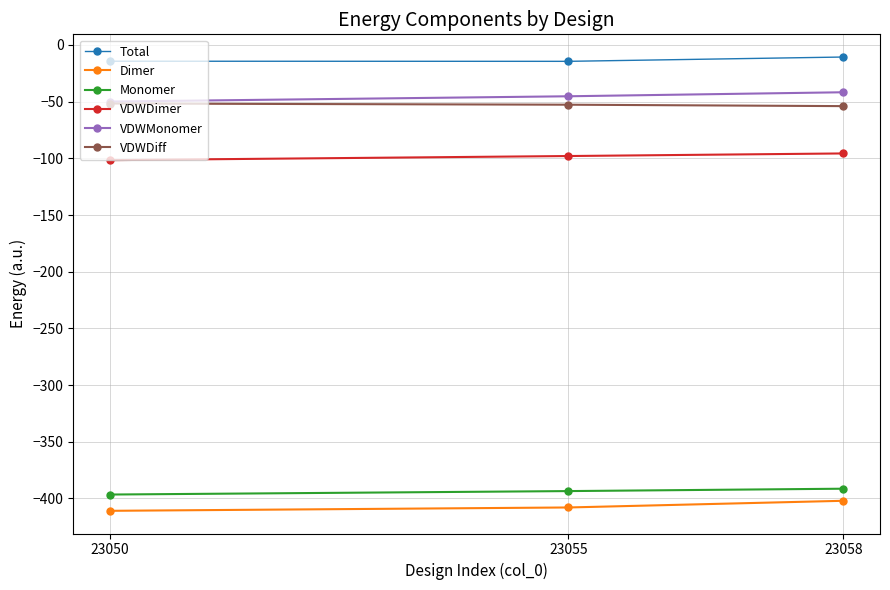

Is the value of VDWDimer at 23058 greater than the value of Dimer at 23050?

Yes